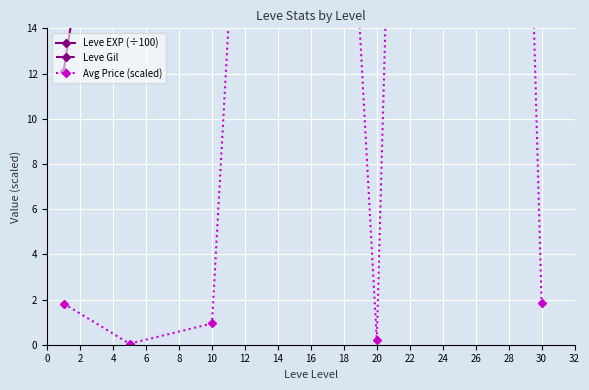

True or false: Leve Gil and Leve EXP (÷100) intersect in this chart.

False